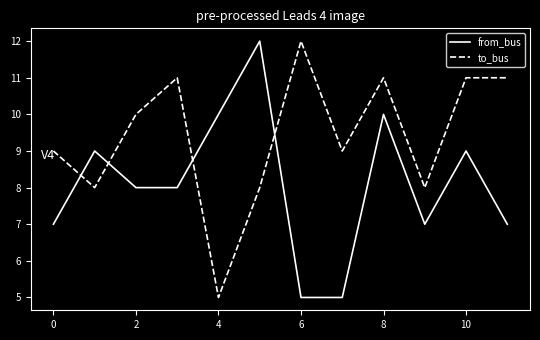

What is the maximum value shown in the chart?

12